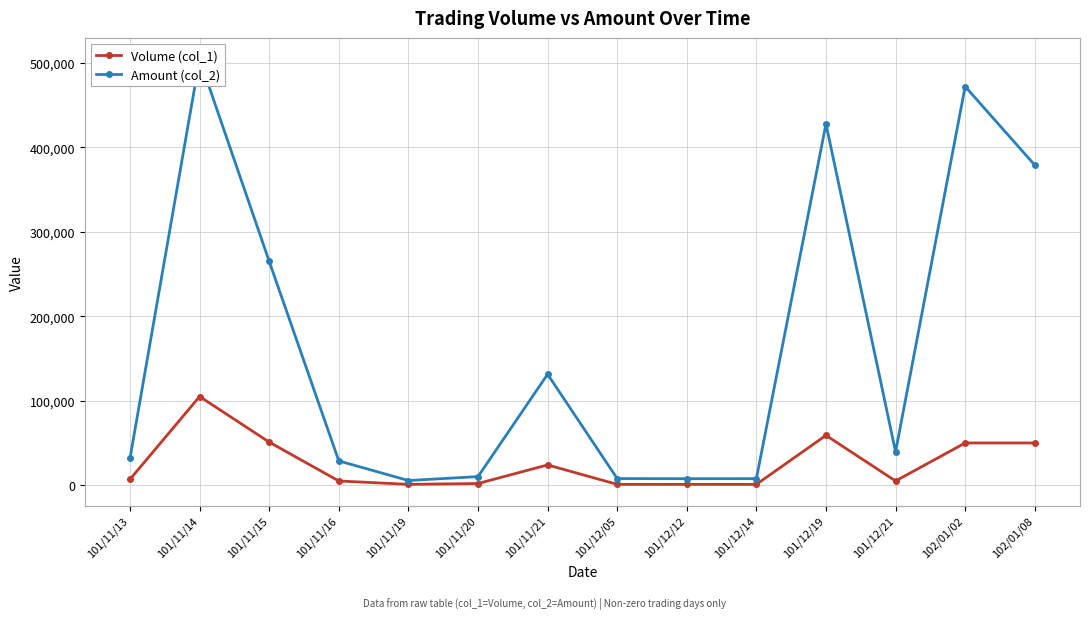

What is the average value of the Volume (col_1) series?

25857